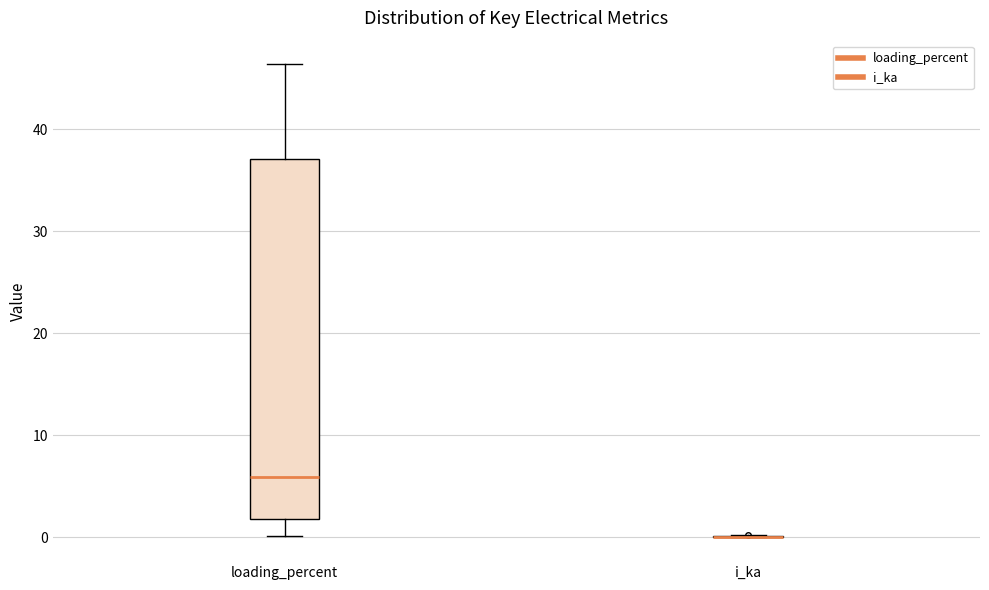

Comparing the boxes themselves (not the whiskers), which one is the tallest?

loading_percent